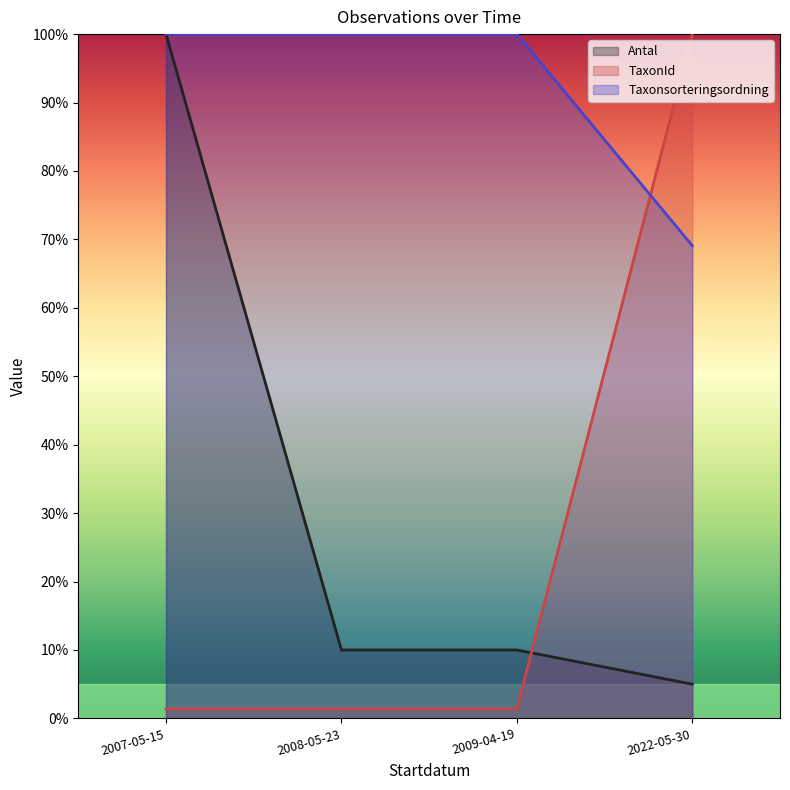

Which series has the largest range (max minus min)?

TaxonId